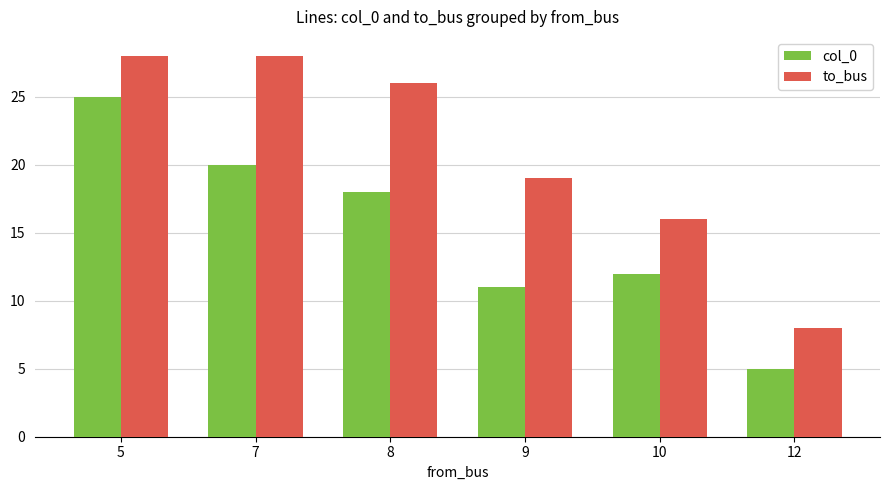

Which series has the largest total across all categories?

to_bus